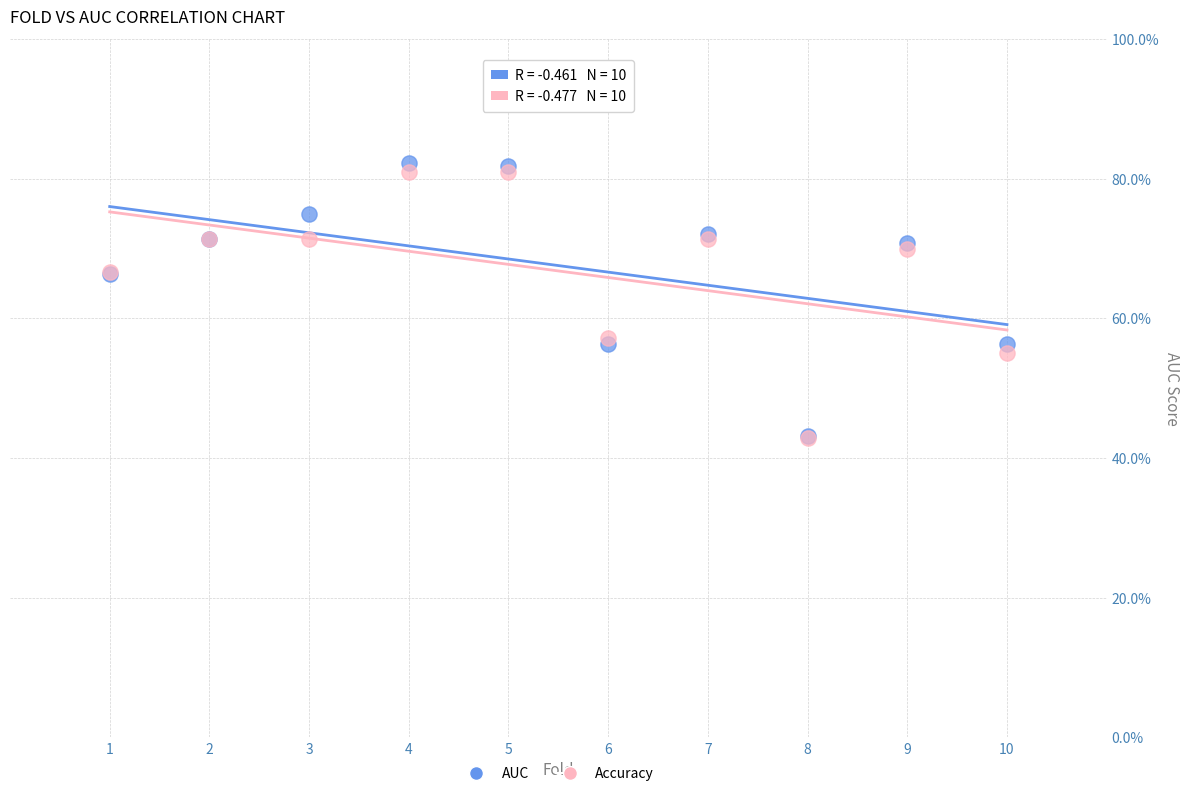

What are all the series names shown in the legend?

AUC, Accuracy